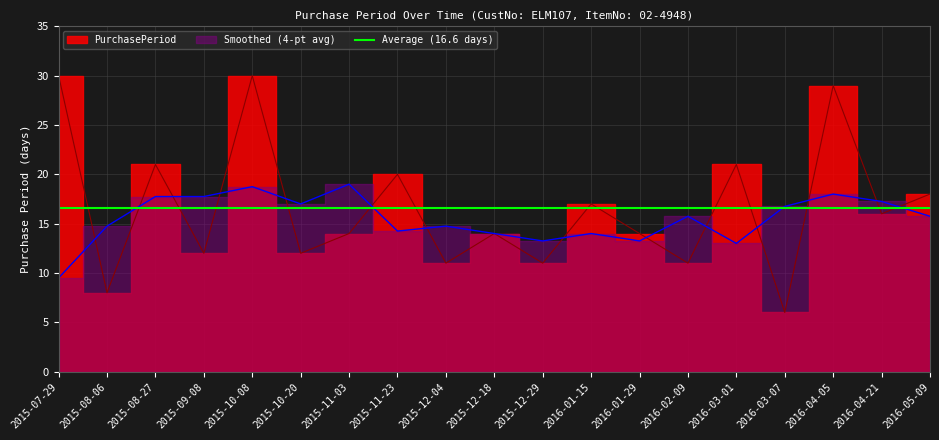

Is it true that the value at 2015-11-23 is 13?

False